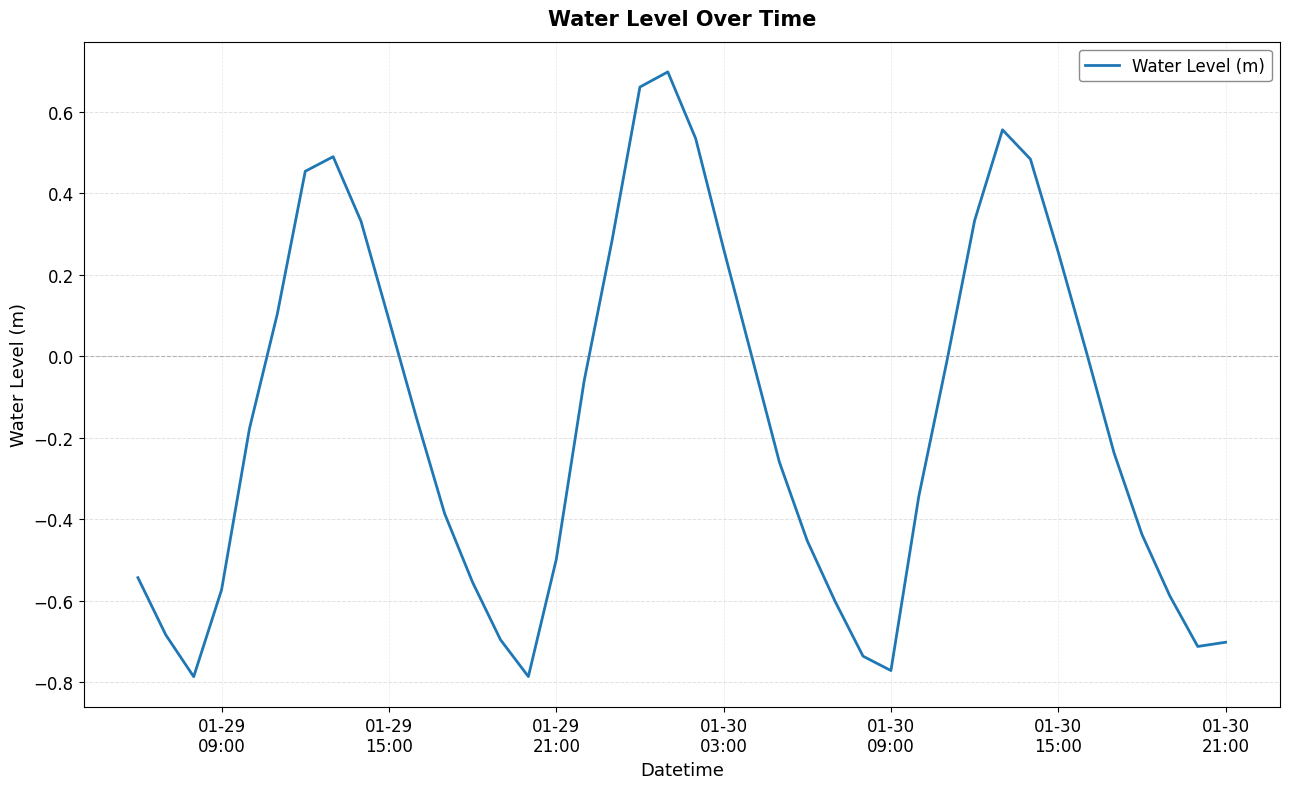

How many lines are shown in the chart?

1